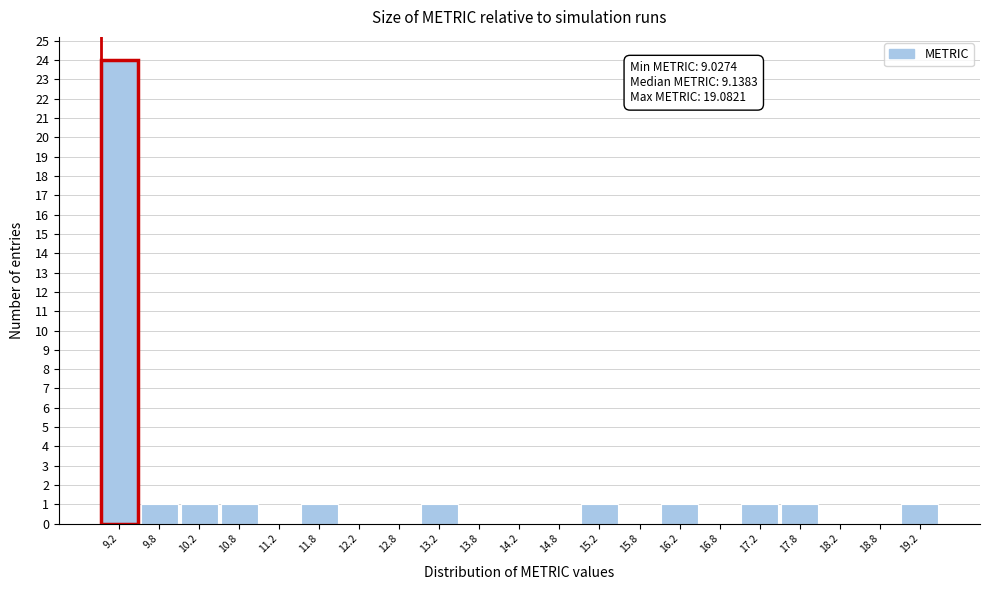

Over which range of the x-axis is the bar tallest?

9.0 to 9.5